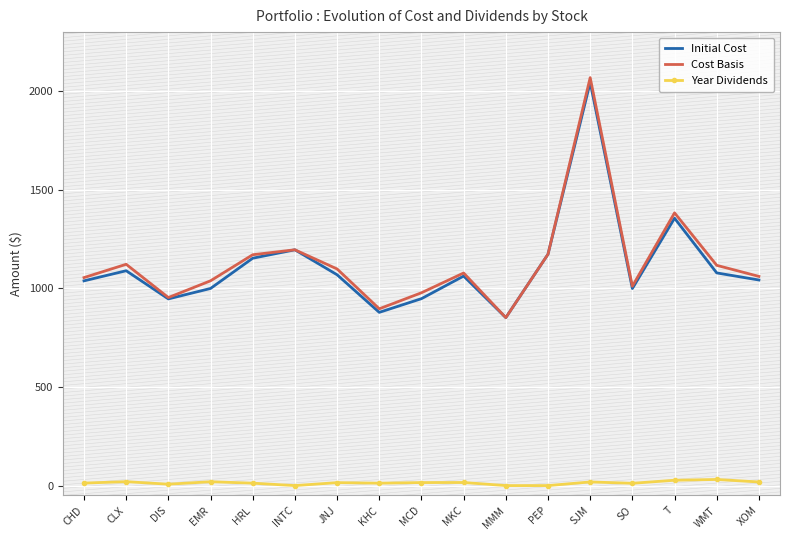

What is the spread (max minus min) of values at SJM?

2050.7